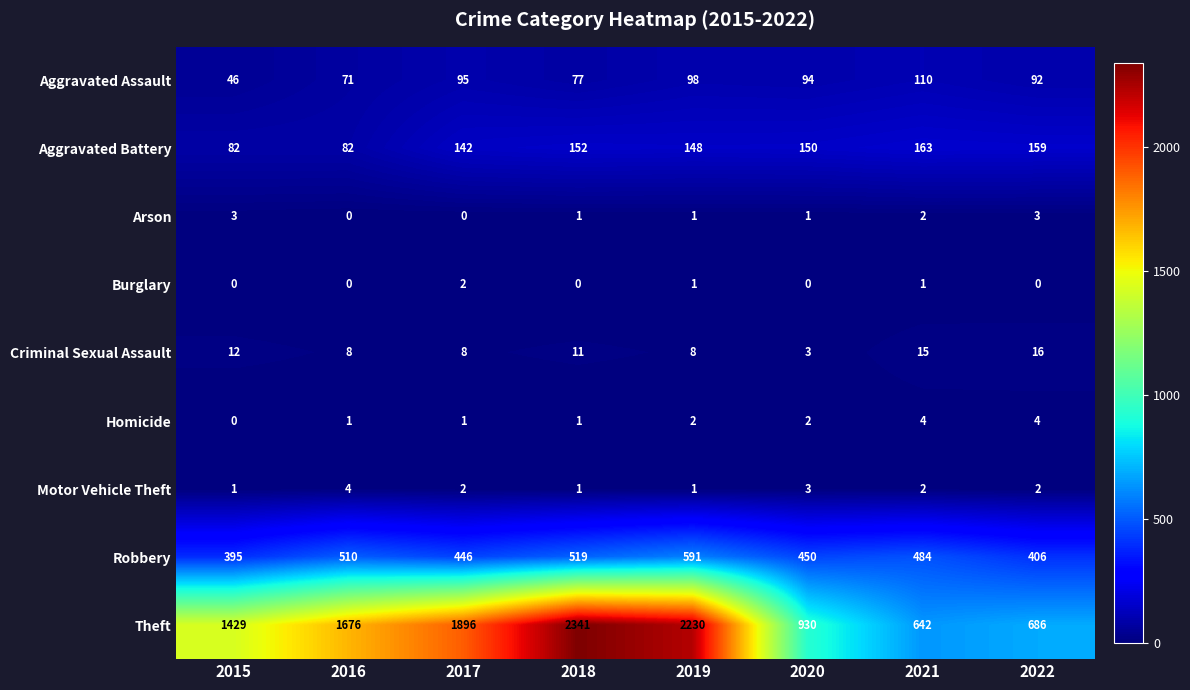

The value of Burglary at 2017 is 3. True or false?

False